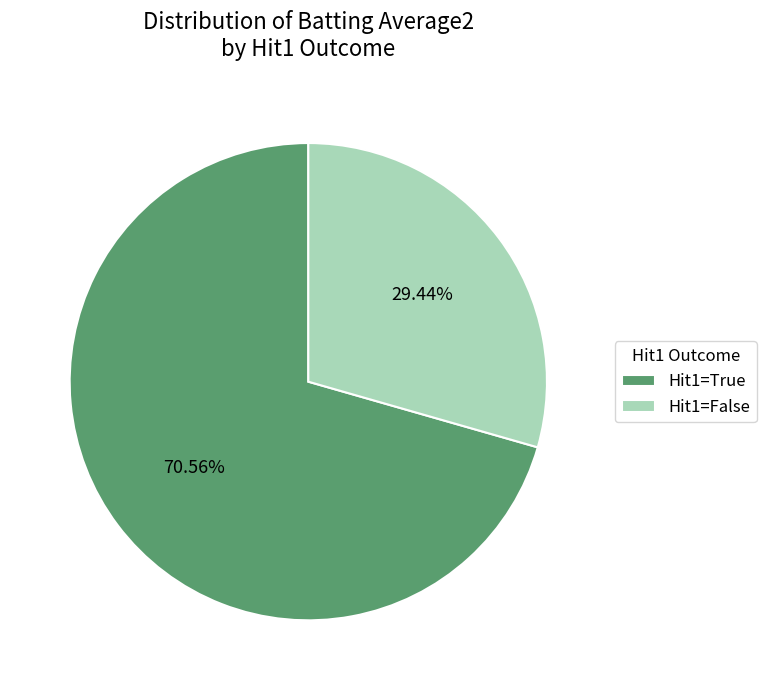

How many slices are in this pie chart?

2